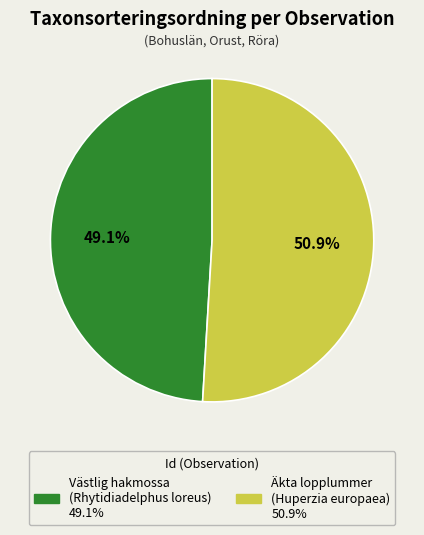

Is there any slice that represents more than half of the pie?

Yes